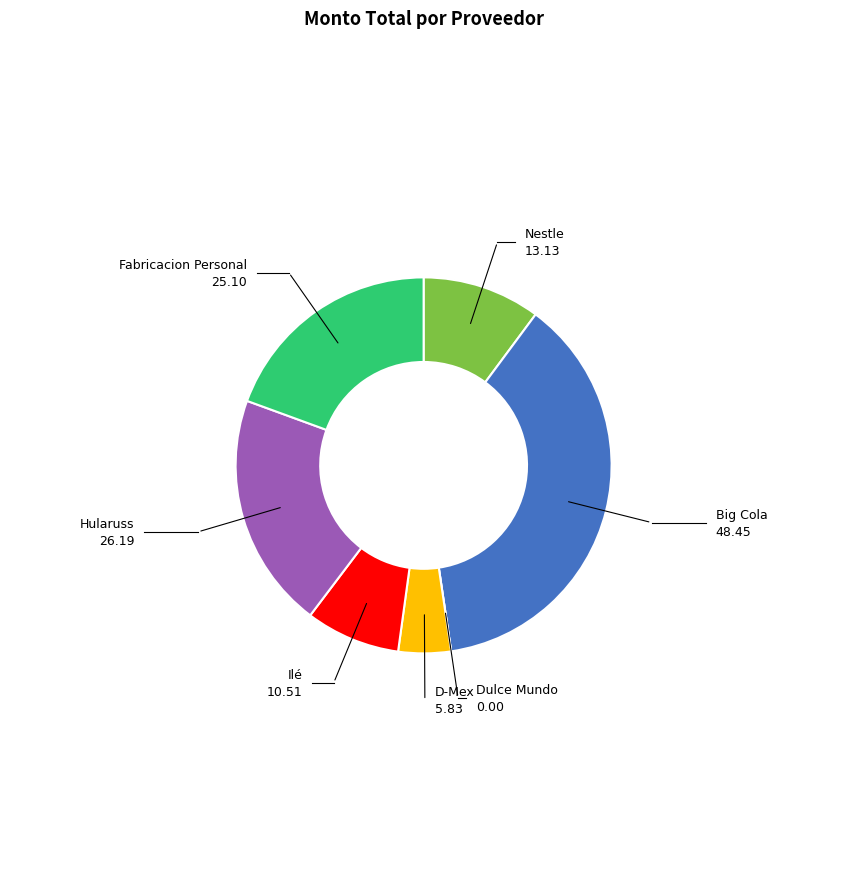

Do Ilé and D-Mex together represent more than half of the pie?

No